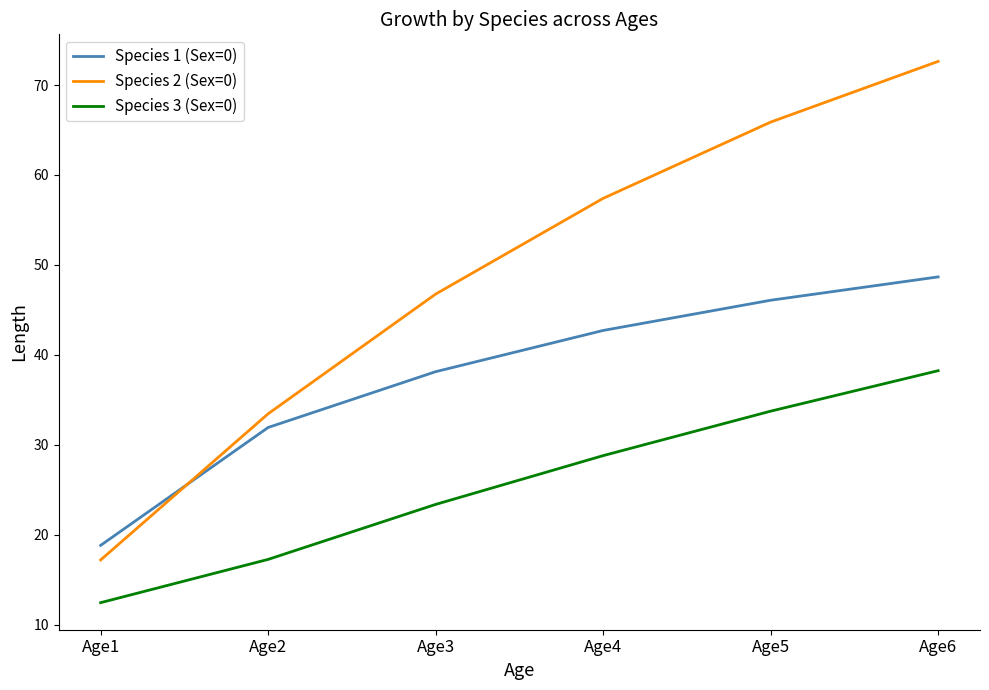

What are all the series names shown in the legend?

Species 1 (Sex=0), Species 2 (Sex=0), Species 3 (Sex=0)